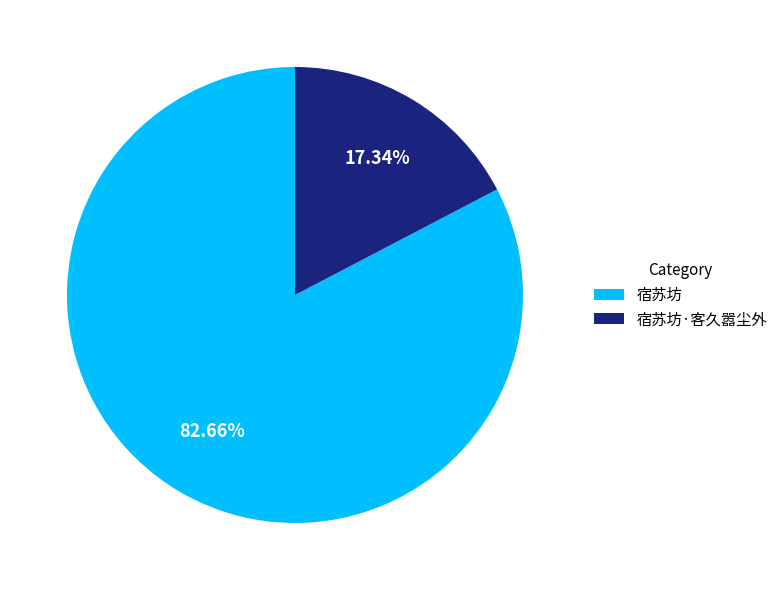

Approximately how many times larger is the value at 宿苏坊·客久嚣尘外 compared to 宿苏坊?

0.2